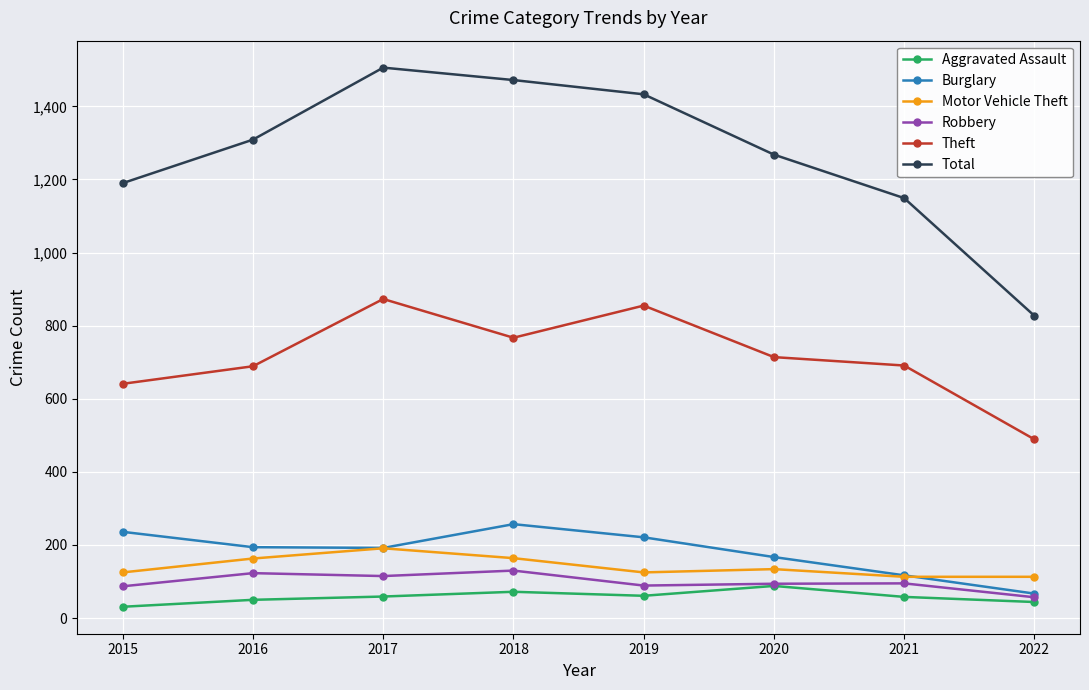

True or false: Burglary and Aggravated Assault cross at least once.

False